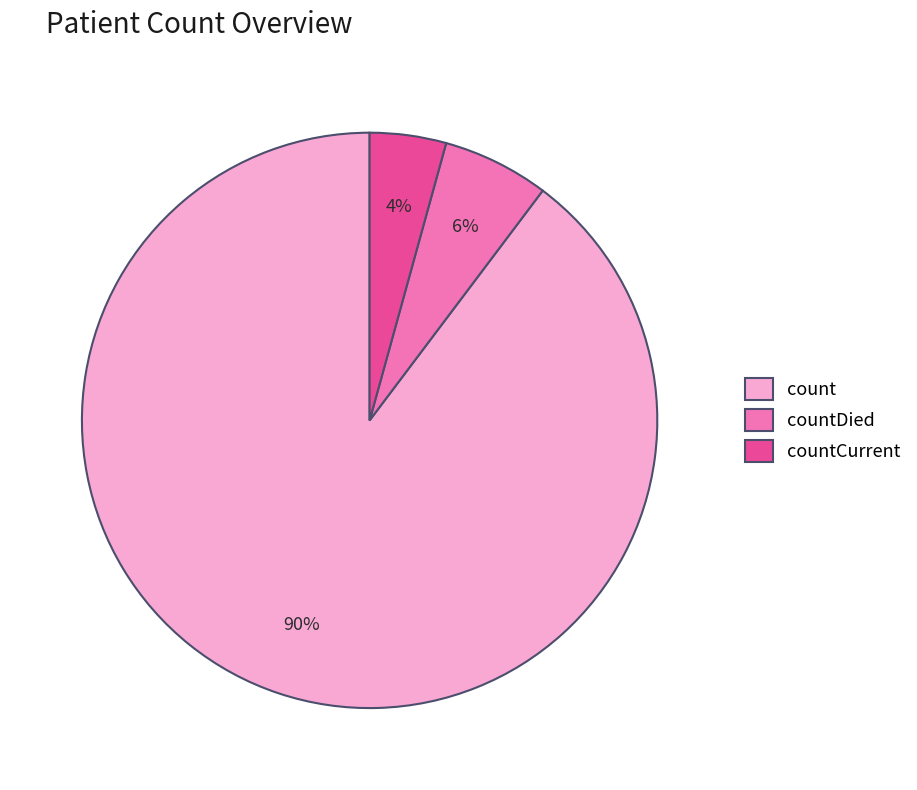

Do countCurrent and countDied together represent more than half of the pie?

No